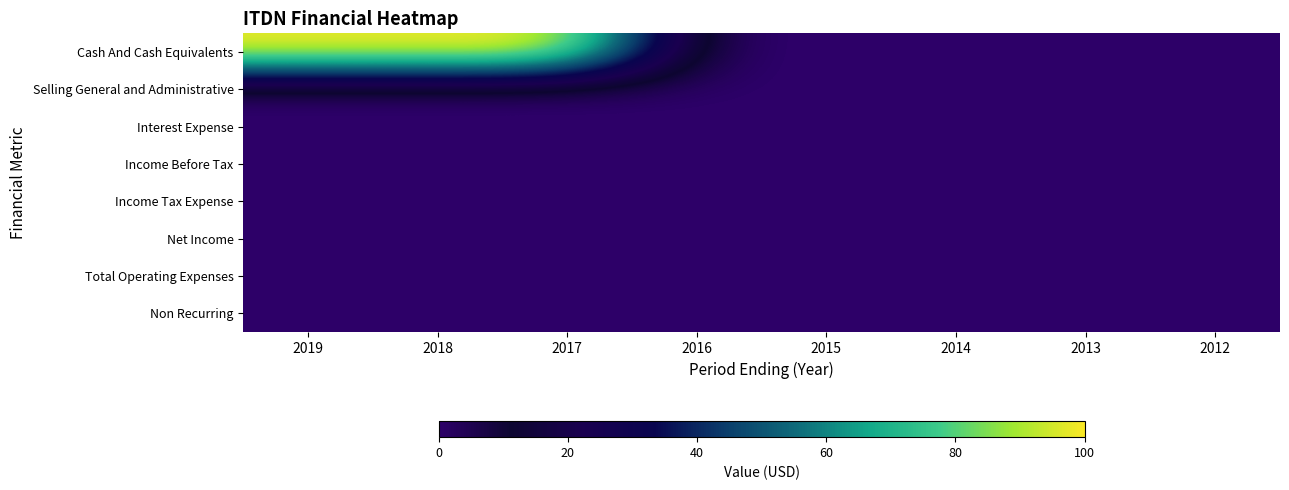

Which series has the widest spread of values?

Cash And Cash Equivalents